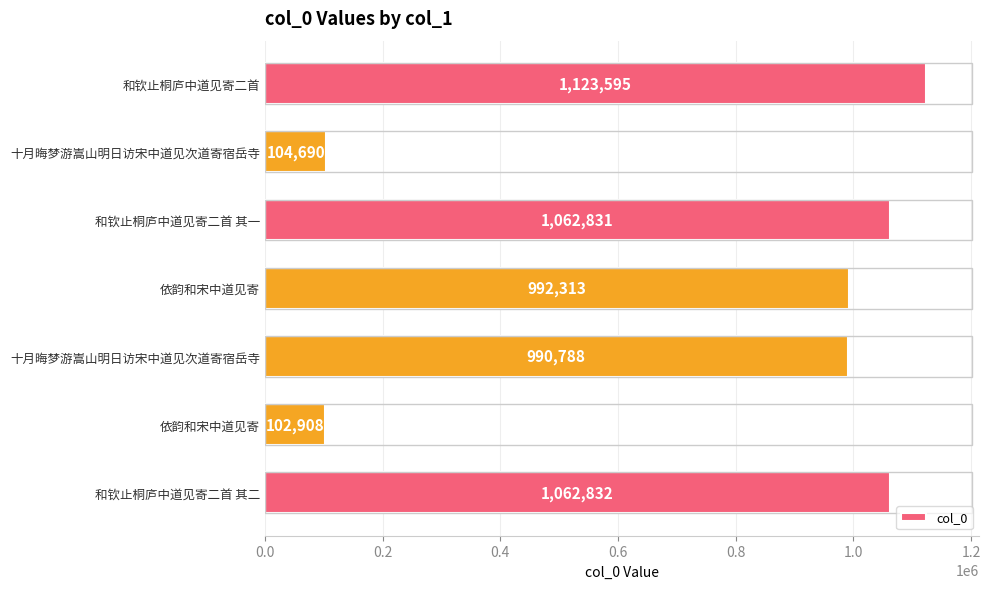

What is the greatest value displayed?

1123595